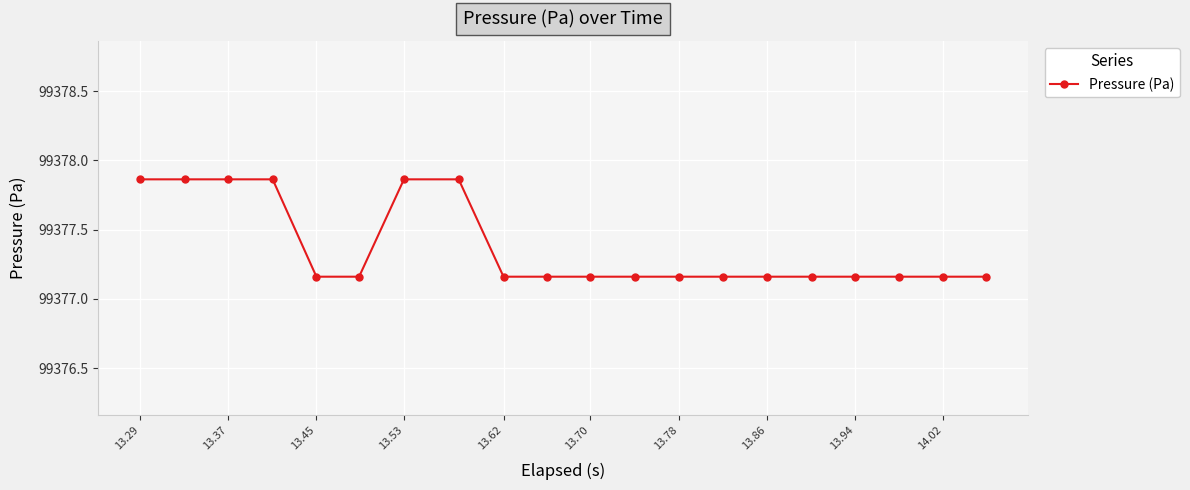

How many series are shown in this chart?

1